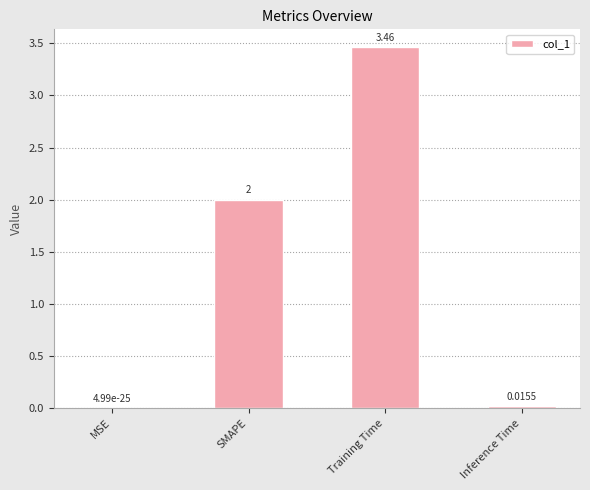

At which label is the value closest to 1?

Inference Time